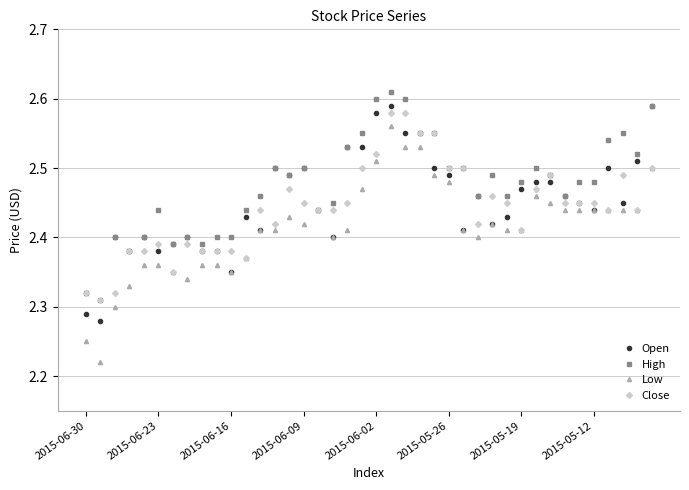

How many High values are between 2 and 3?

40